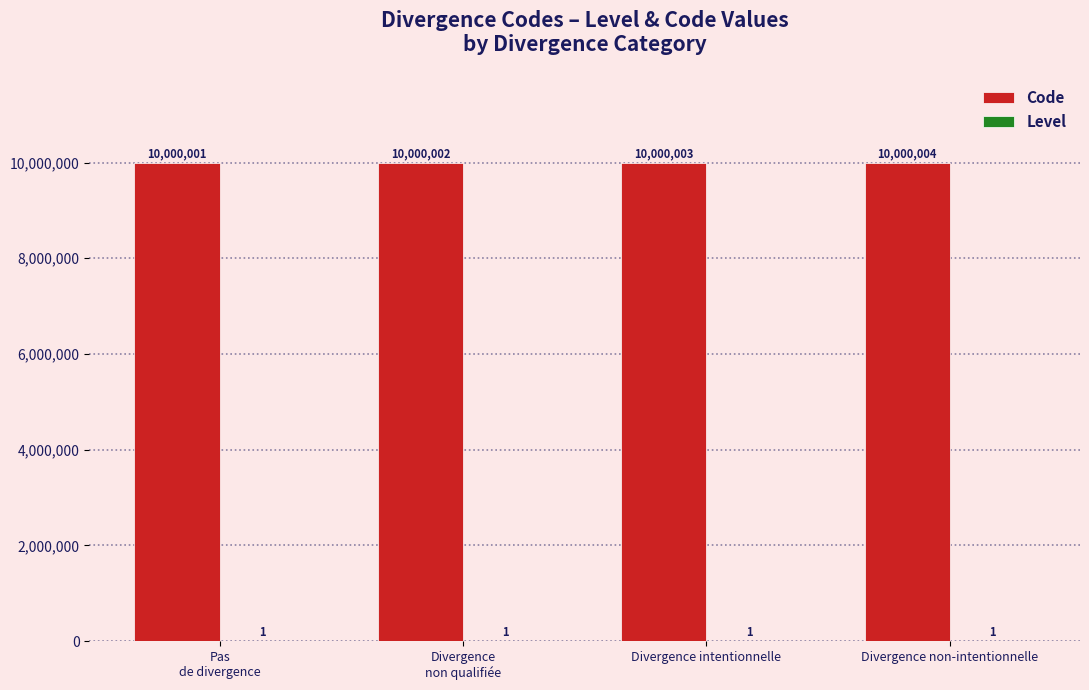

Which series has the widest spread of values?

Code